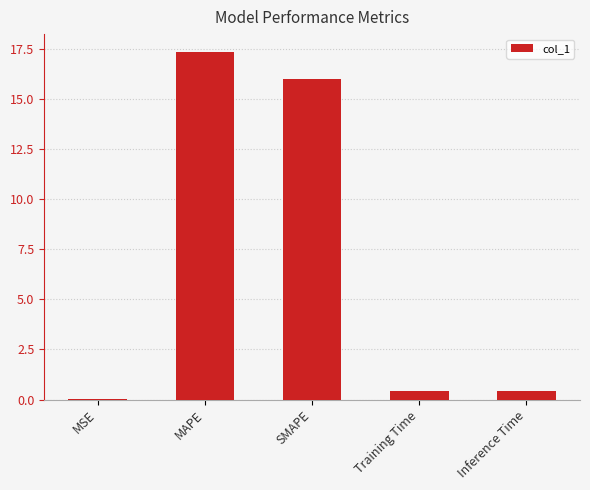

Read the value at Inference Time.

0.5